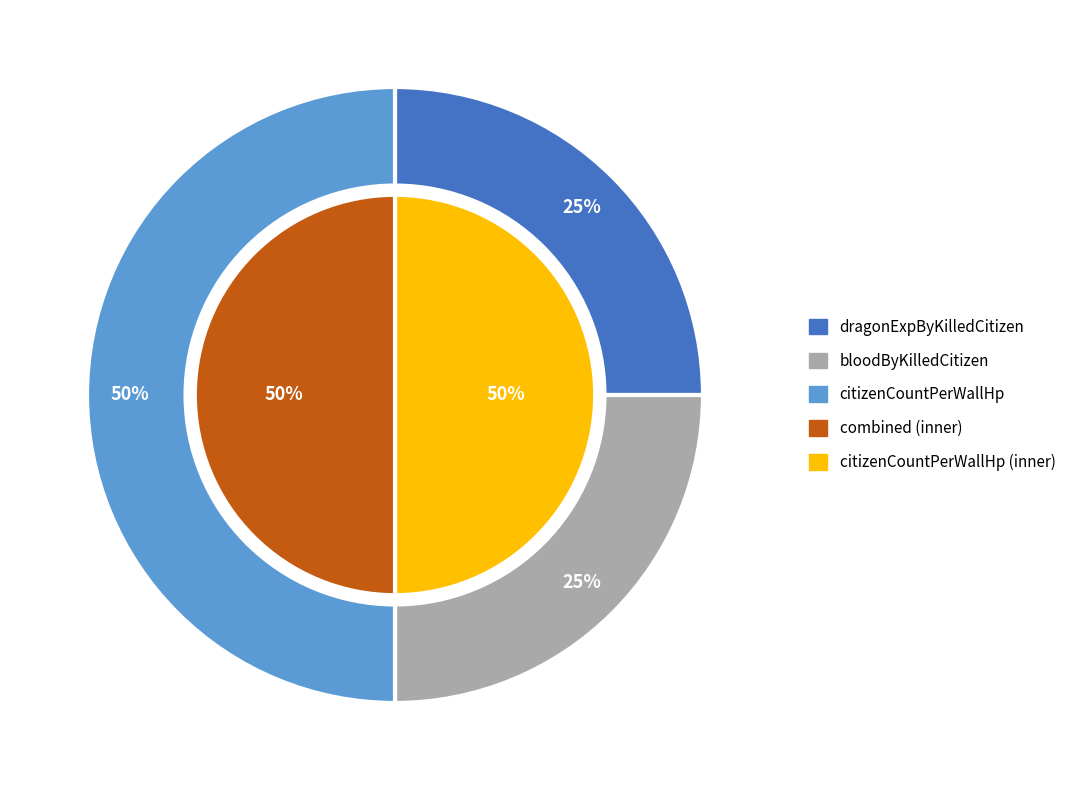

Combined, what portion of the pie is dragonExpByKilledCitizen and citizenCountPerWallHp?

75.0%